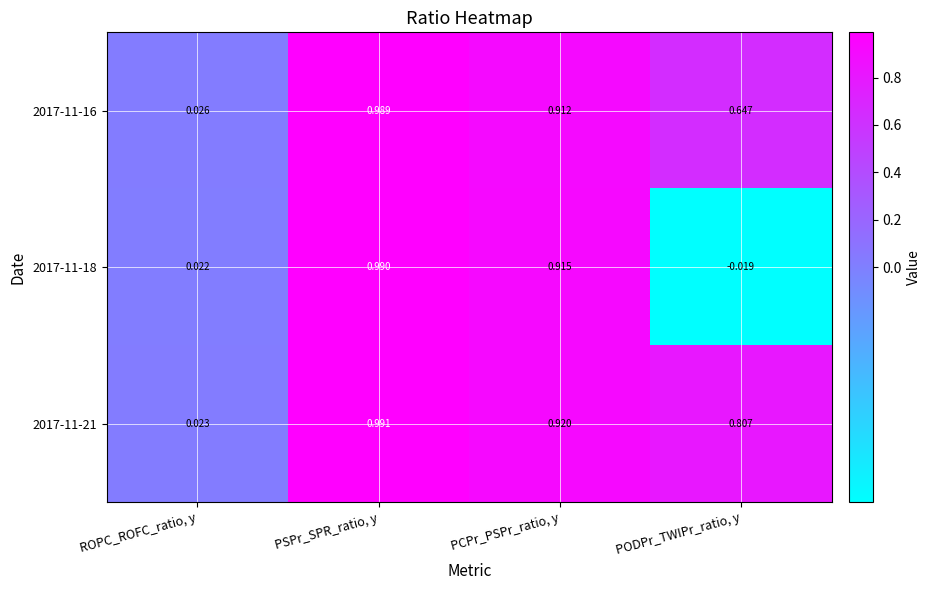

Is the value of 2017-11-16 at PCPr_PSPr_ratio, y greater than the value of 2017-11-18 at ROPC_ROFC_ratio, y?

Yes